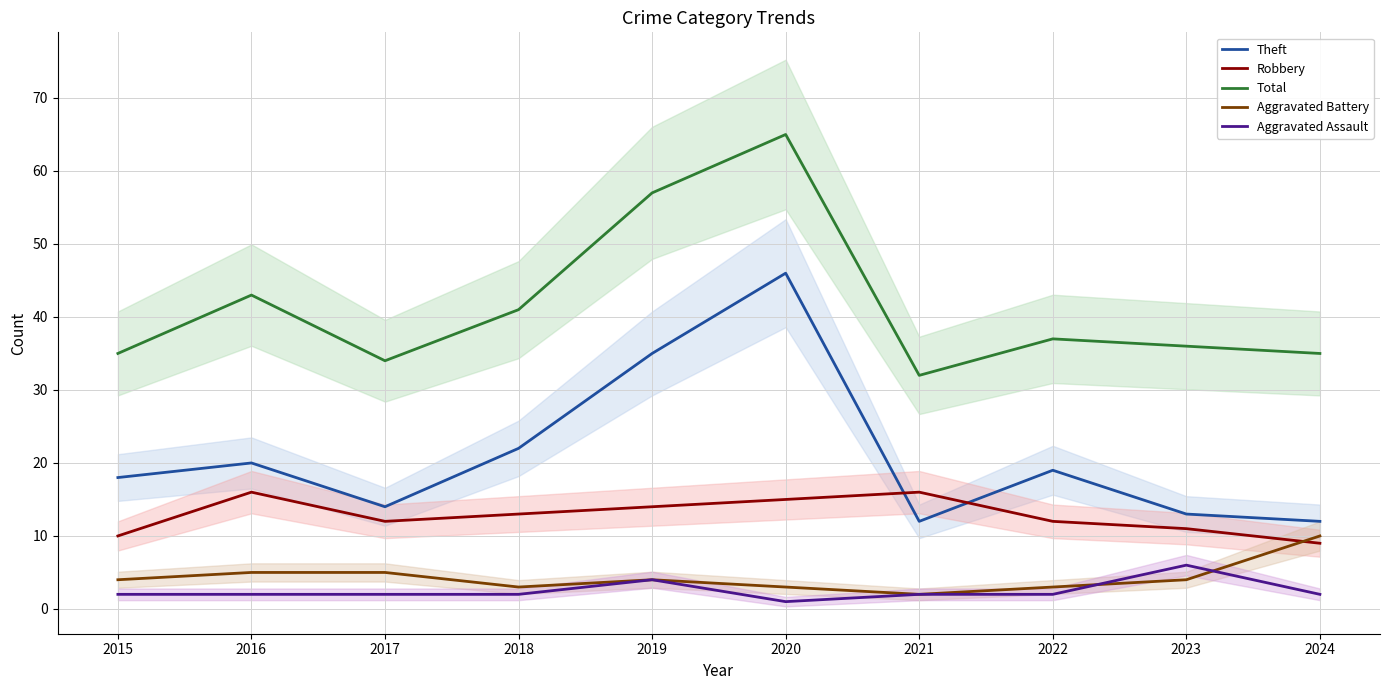

The value of Theft at 2024 is 18. True or false?

False